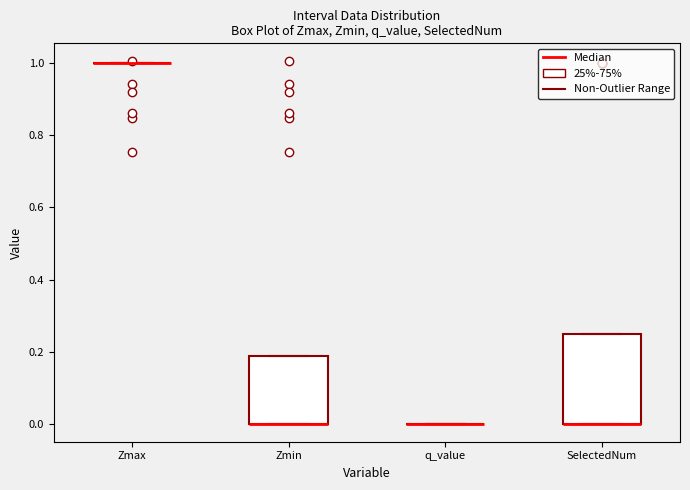

Which box is the tallest, from its lower edge to its upper edge?

SelectedNum